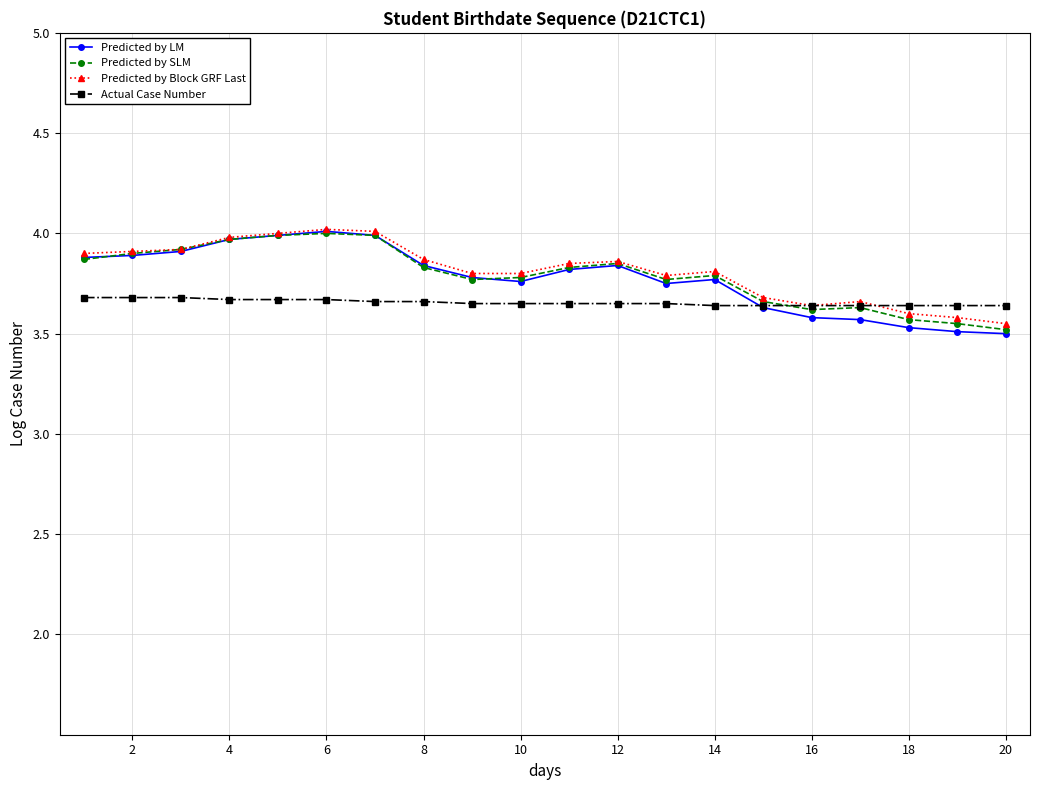

Which series has the widest spread of values?

Predicted by LM